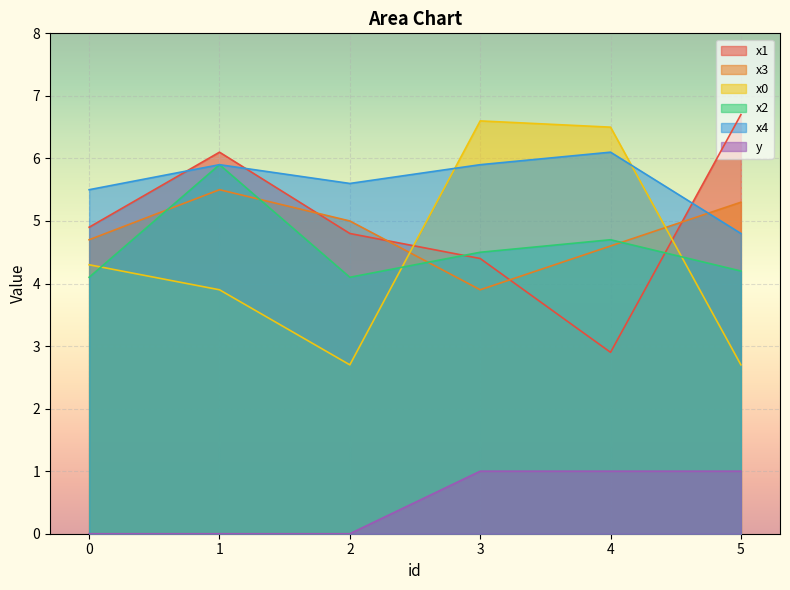

True or false: x2 and y cross at least once.

False